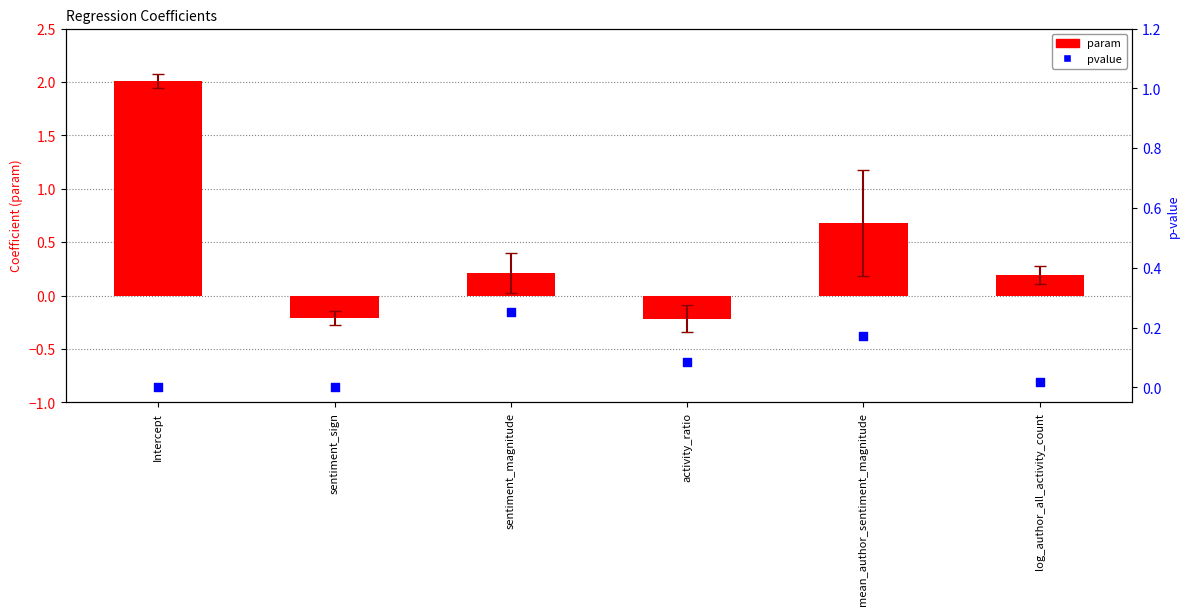

What is the total value across all series at Intercept?

2.0